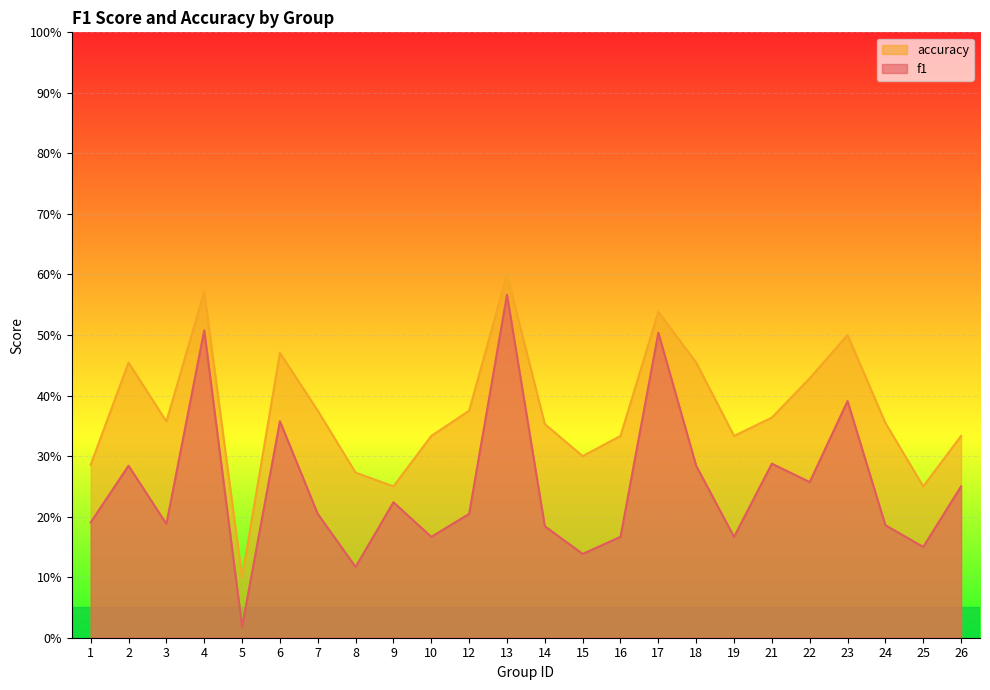

Does the chart display data point markers on the line(s)?

No